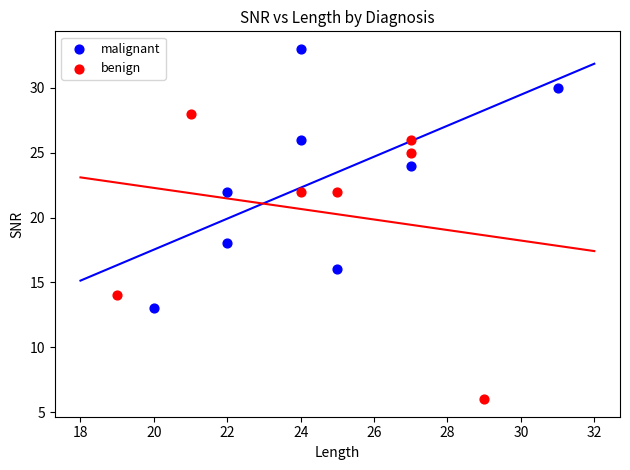

Which series has the widest spread of Y values?

benign